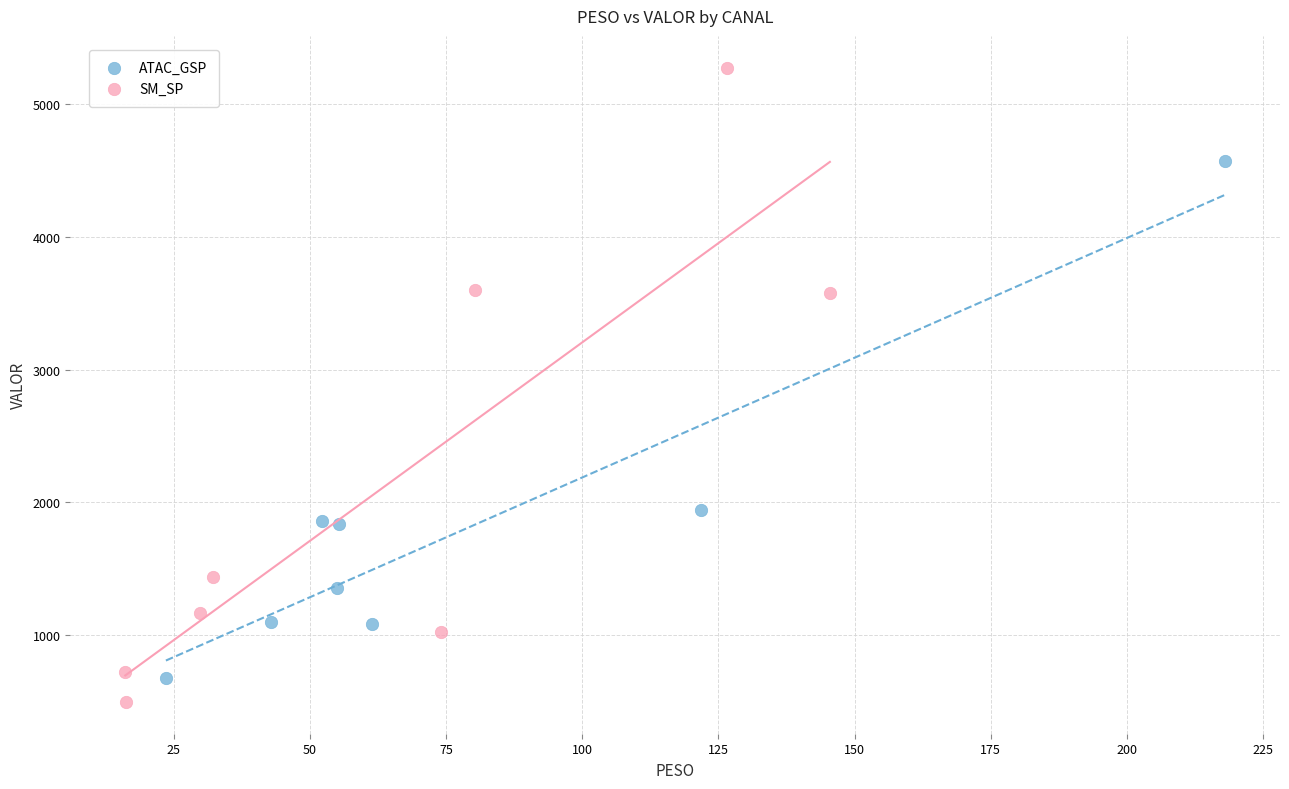

Which series contains the lowest Y value?

SM_SP